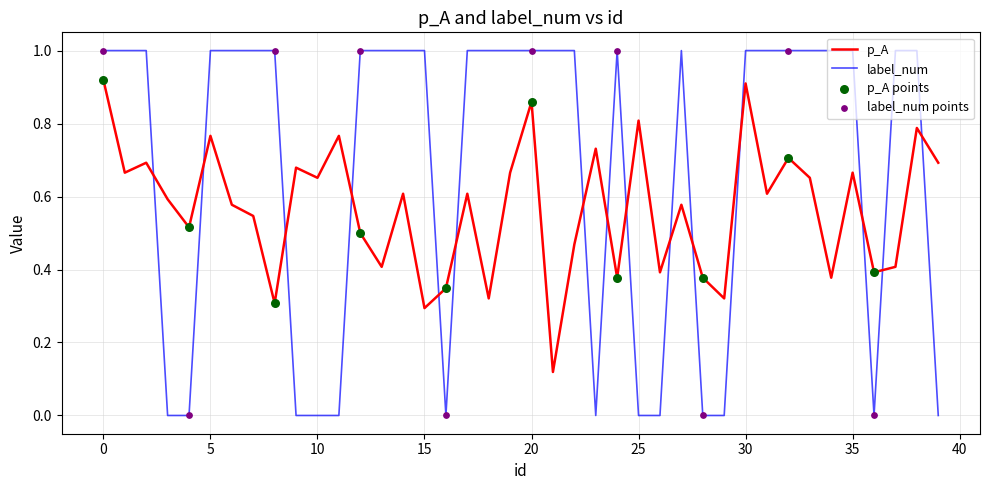

Which series has the largest range (max minus min)?

label_num